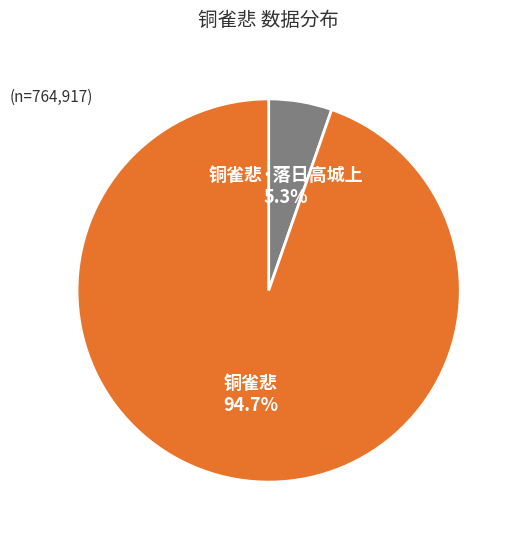

Does any single category account for the majority?

Yes